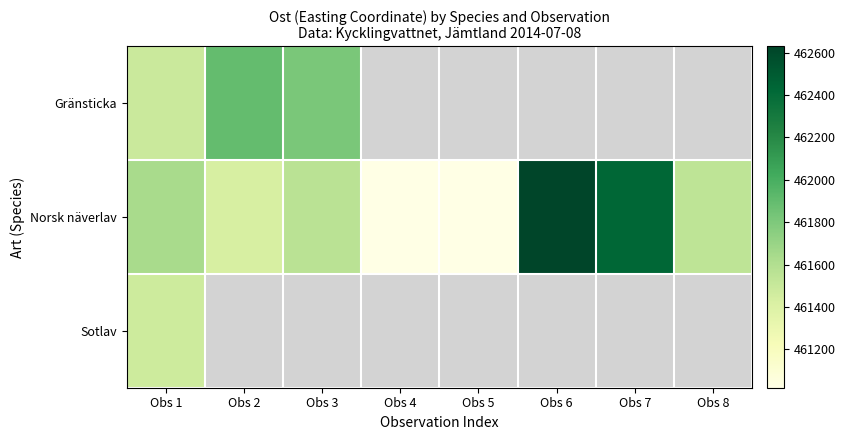

List the series in order of their peak value, lowest first.

Sotlav, Gränsticka, Norsk näverlav